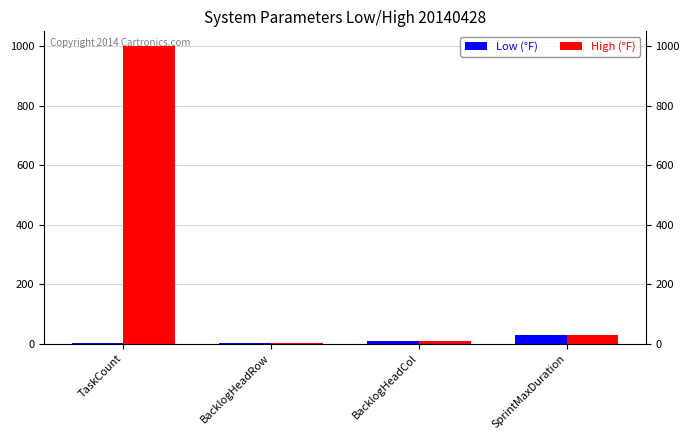

Are the bars horizontal?

No